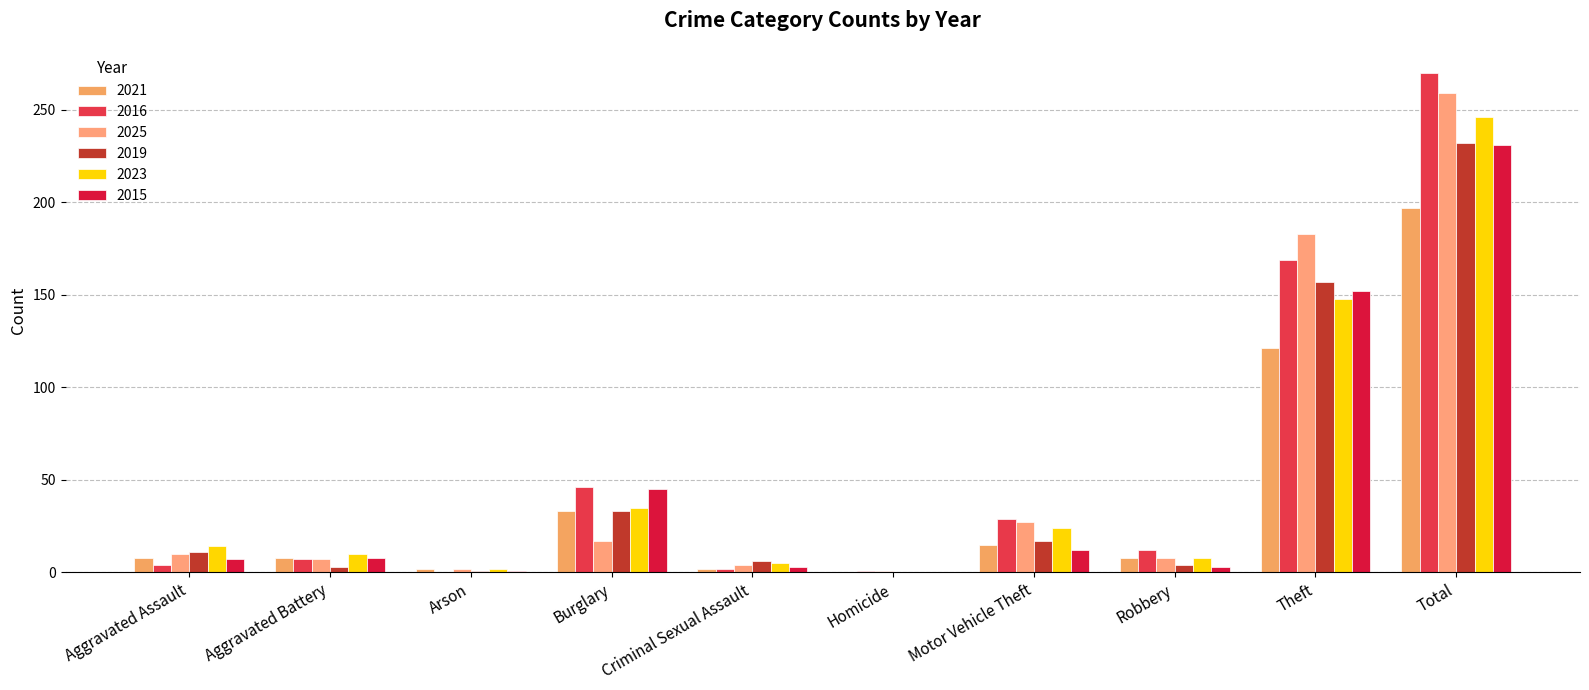

Which series has the largest range (max minus min)?

2016